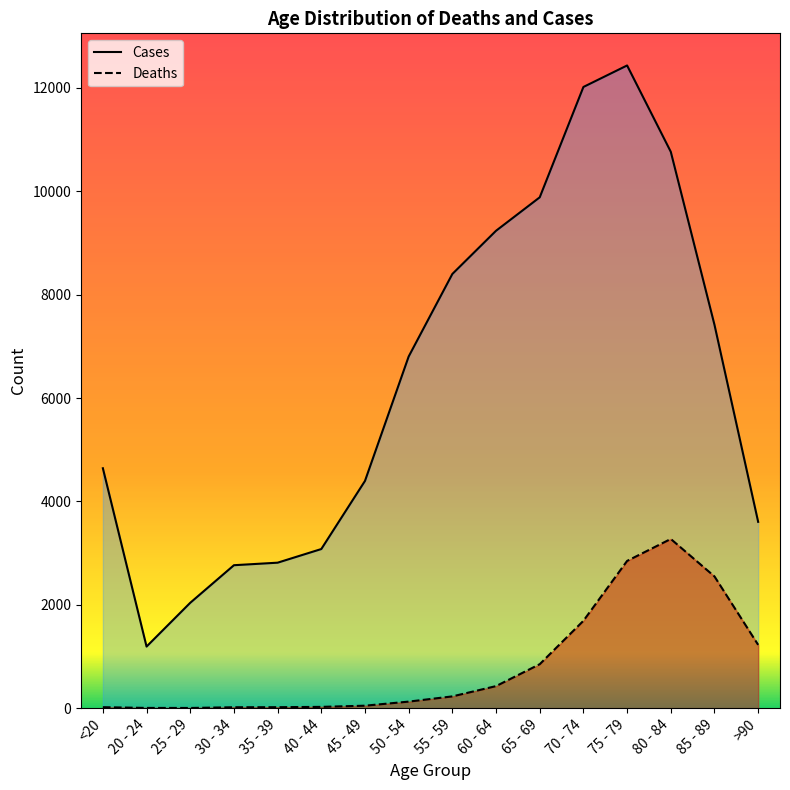

Which series has the largest total across all categories?

Cases